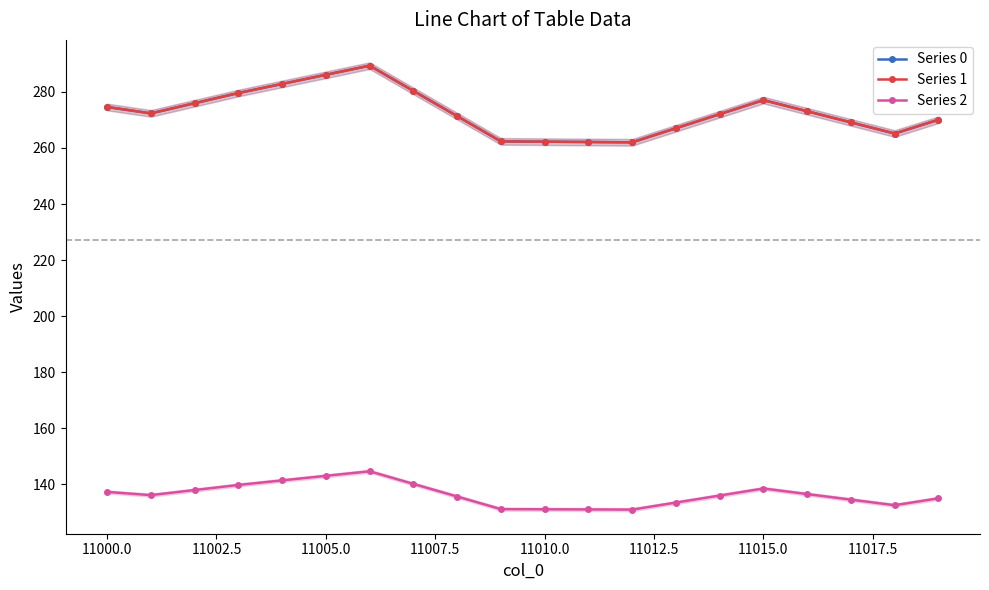

What is the difference between the Series 1 values at 11000.0 and 11010.0?

13.8